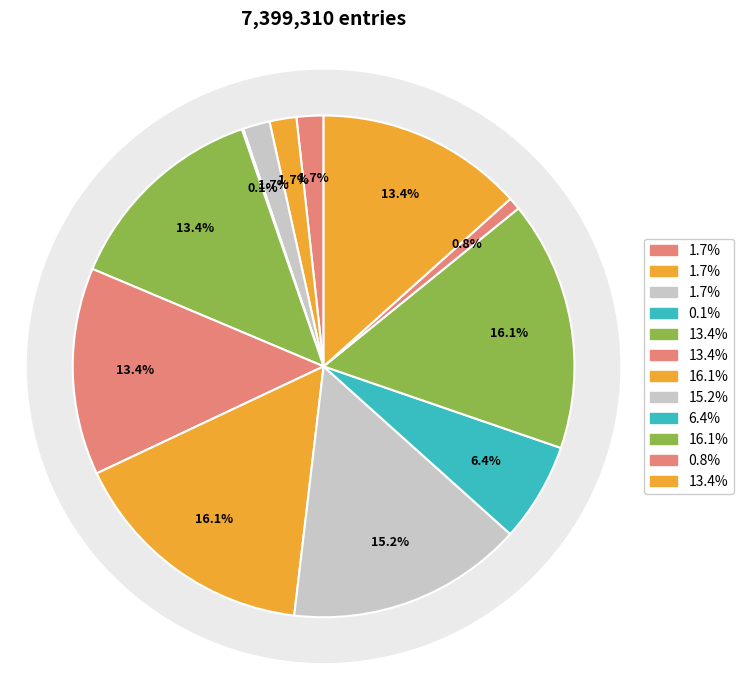

Is there a majority slice in this chart?

No